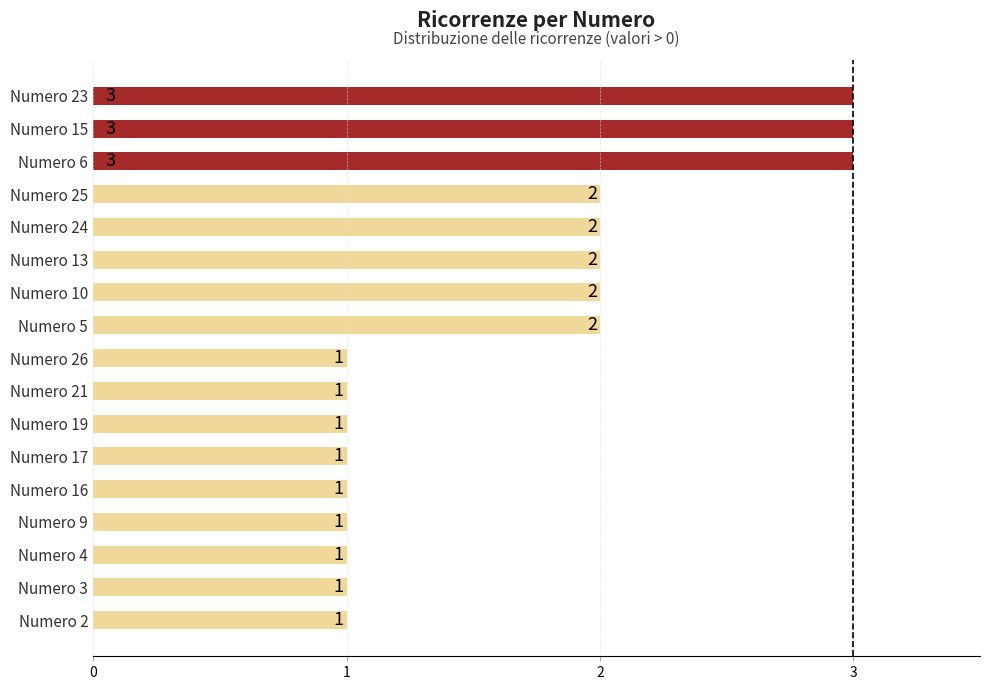

Is it true that the value at Numero 26 is 2?

False